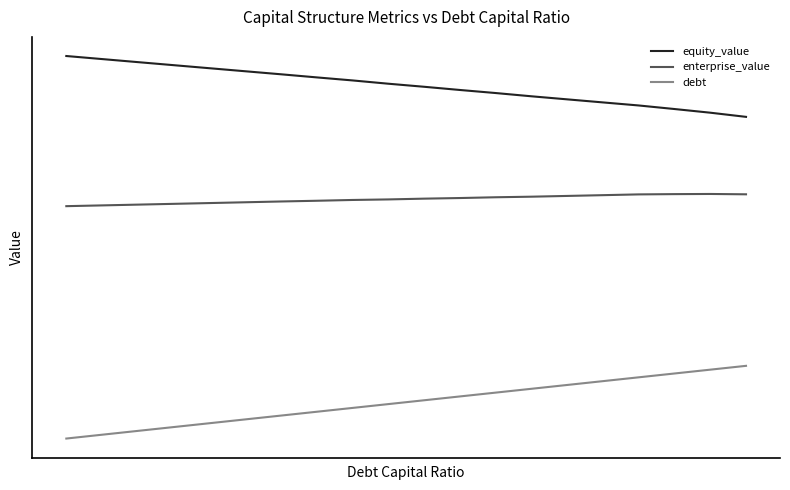

Does the chart display data point markers on the line(s)?

No